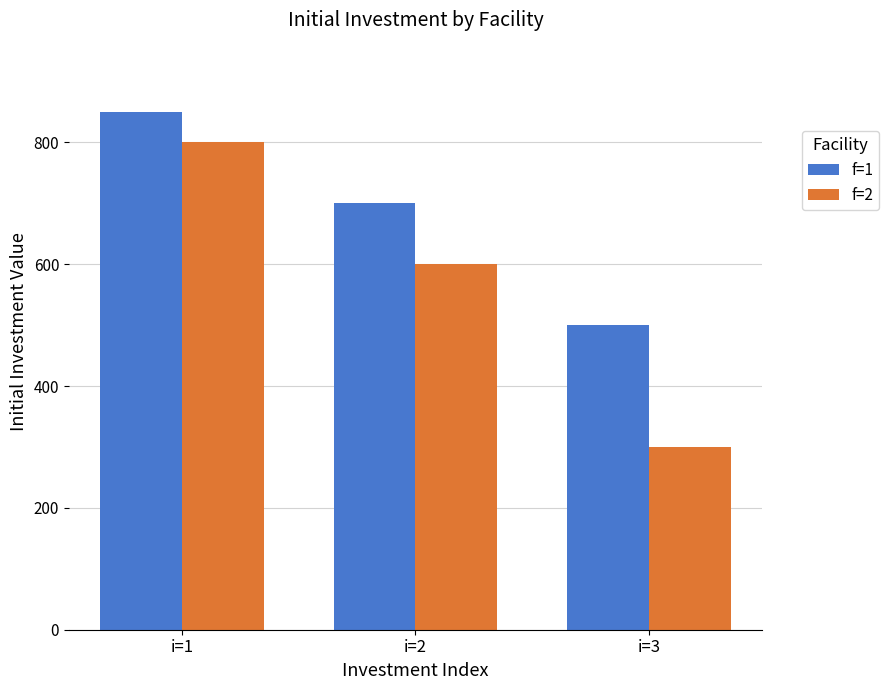

How many bars are there in each group?

2